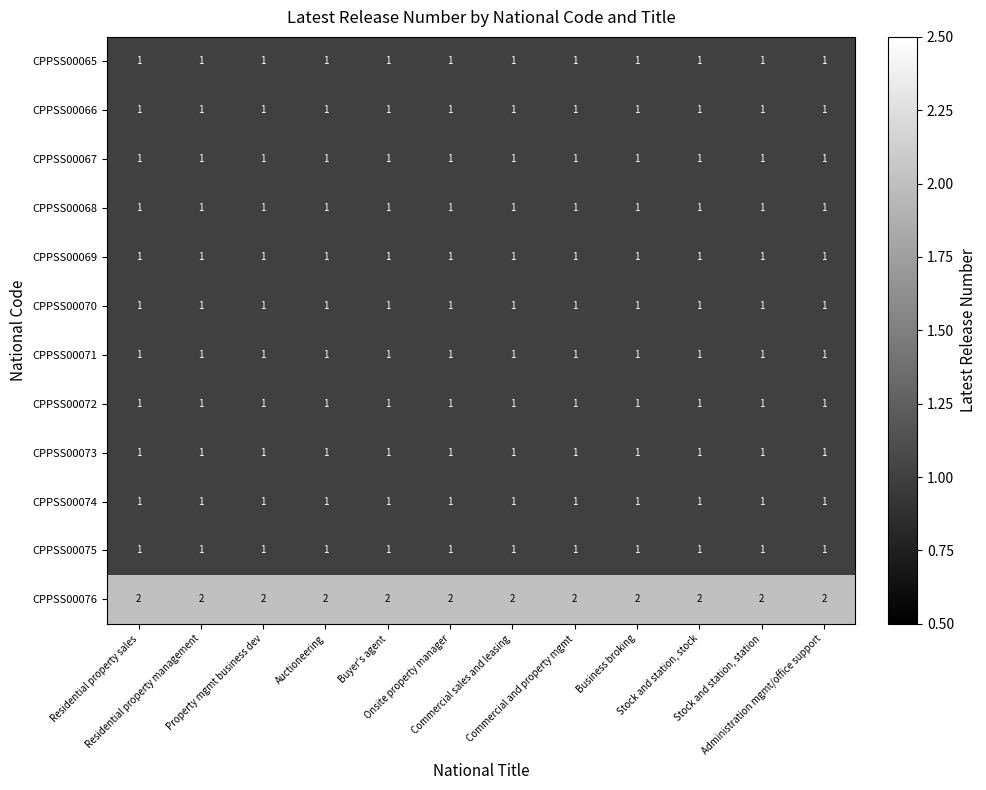

What is the sum of all CPPSS00069 values?

12